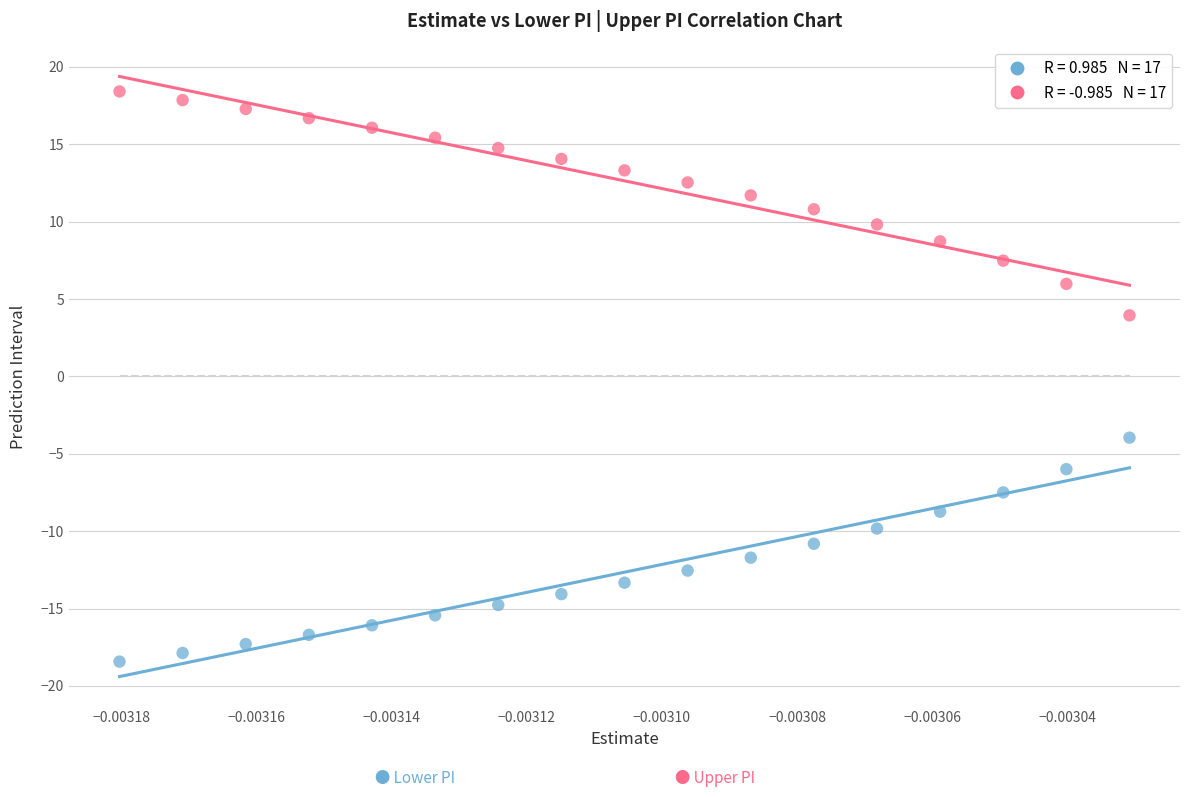

Across all data points, what is the range of Y values (max minus min)?

36.8